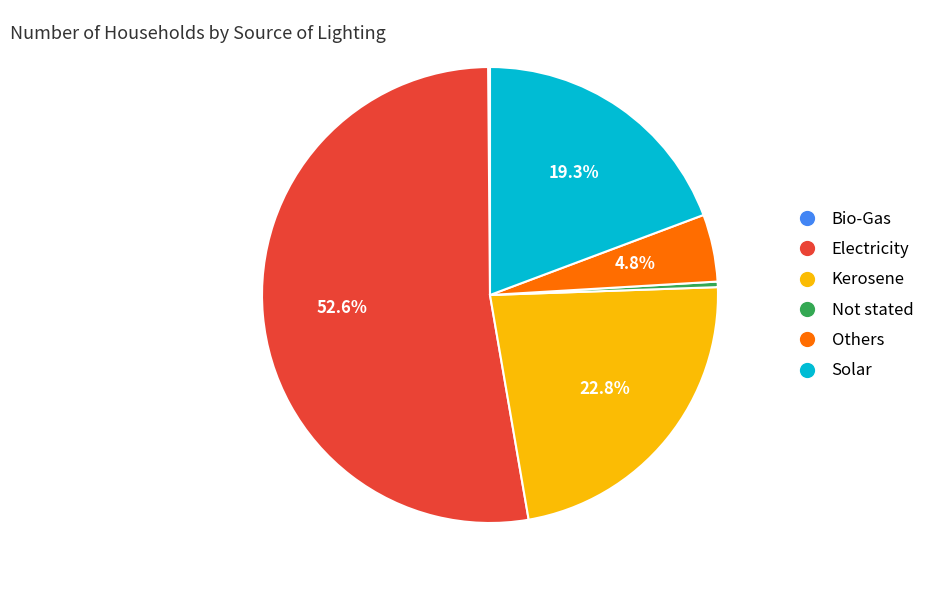

Approximately how many times larger is the value at Kerosene compared to Not stated?

58.6